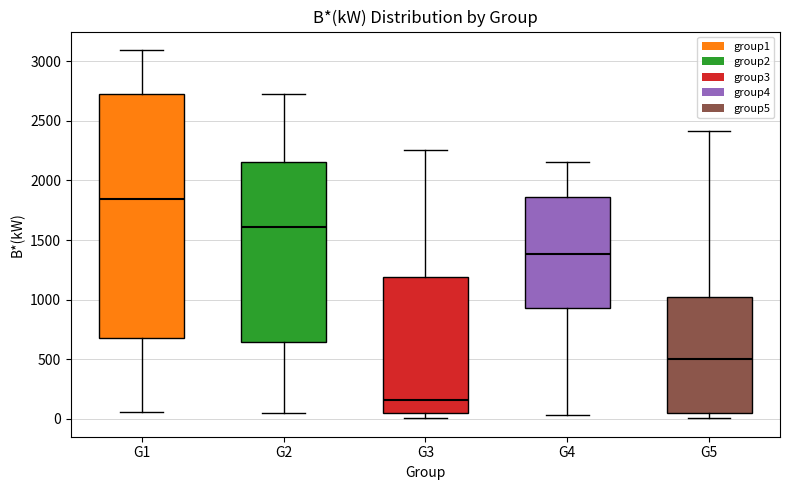

Which box has the highest median line?

G1